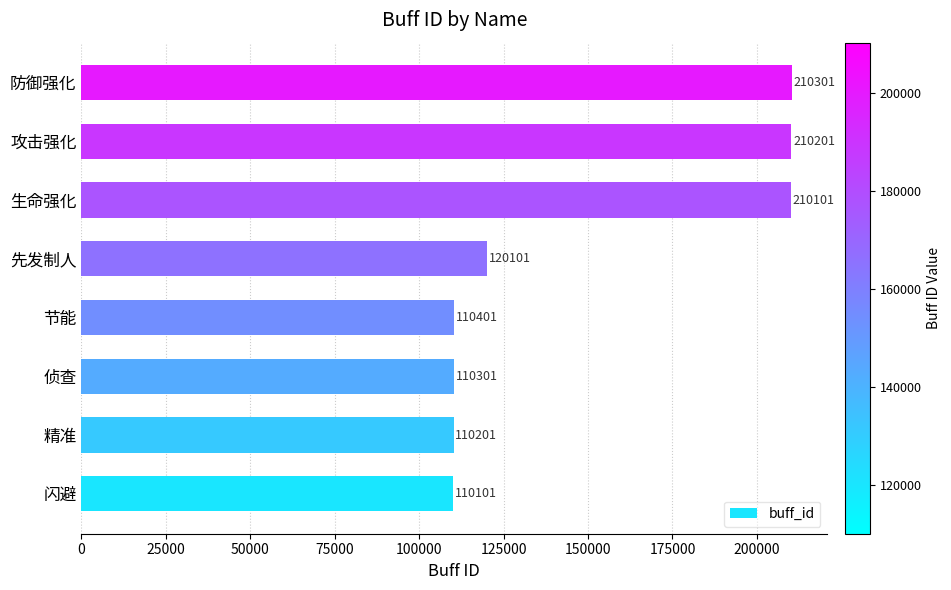

Reading bottom to top, list all the values displayed in this chart.

闪避=110101	精准=110201	侦查=110301	节能=110401	先发制人=120101	生命强化=210101	攻击强化=210201	防御强化=210301